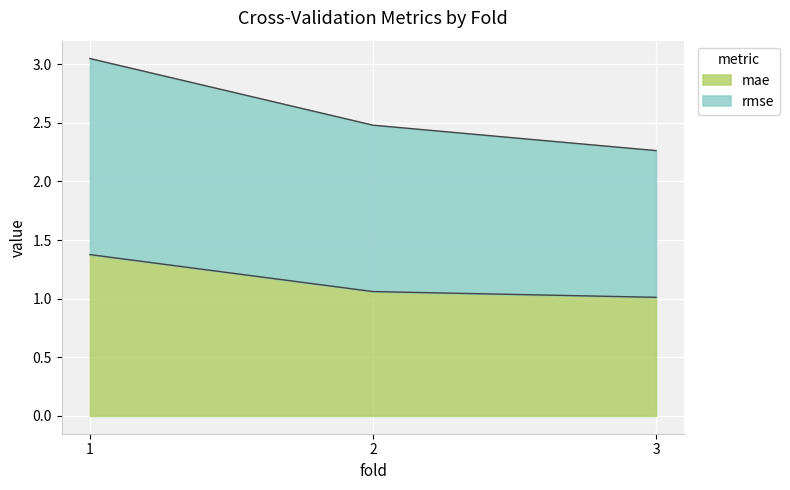

True or false: rmse has a value of 2.5 at 2.

True